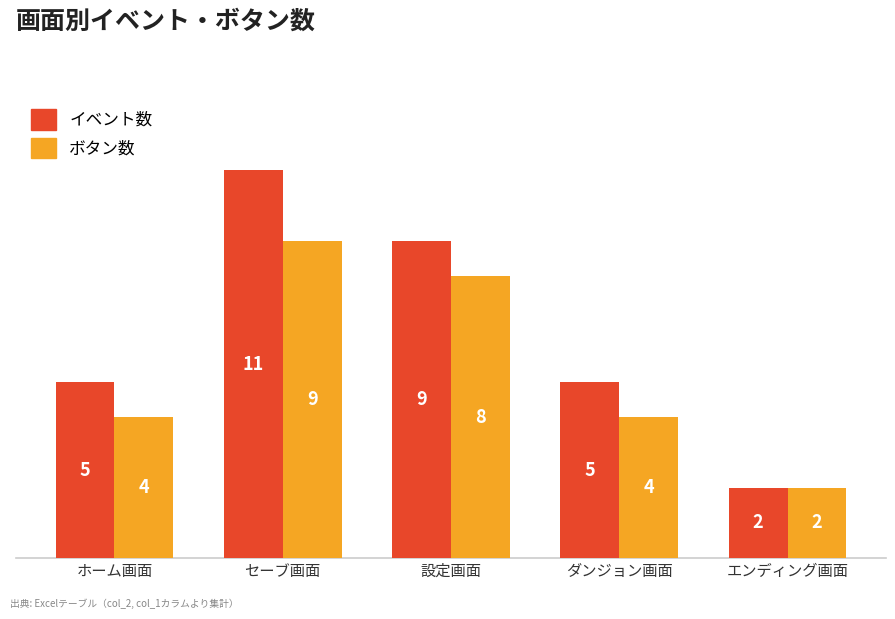

Is it true that ボタン数 equals 3 at エンディング画面?

False